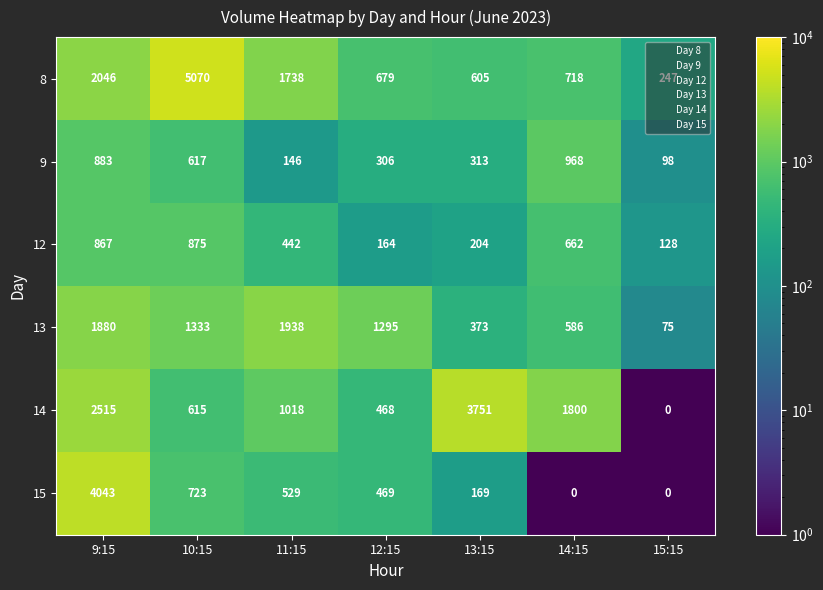

What is the sum of the 13 values at 9:15 and 11:15?

3818